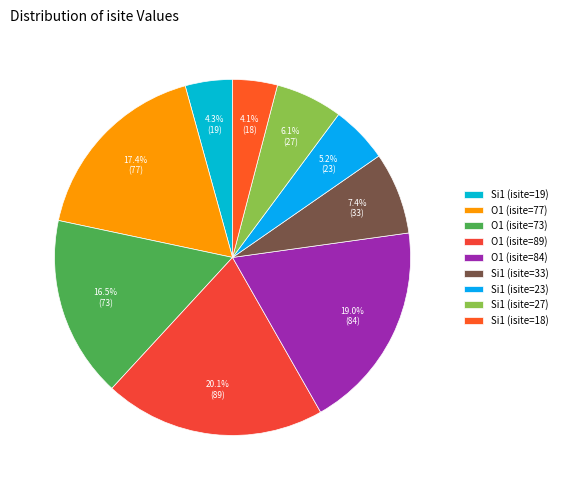

Between Si1 (isite=18) and O1 (isite=84), which is larger?

O1 (isite=84)